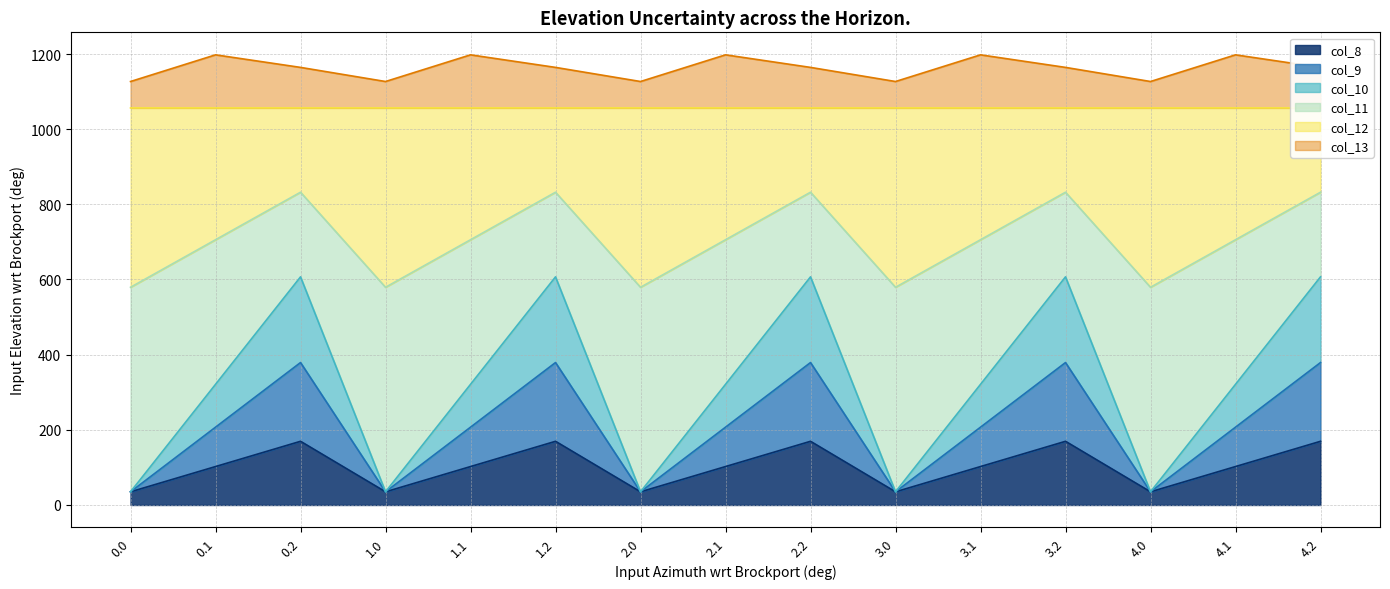

The value of col_8 at 2.0 is 35.0. True or false?

True